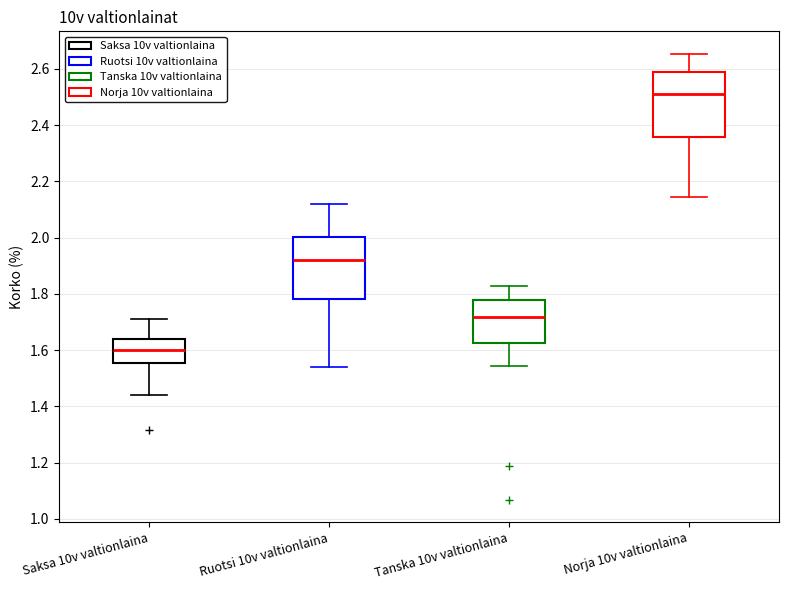

Which box's median line is the highest?

Norja 10v valtionlaina